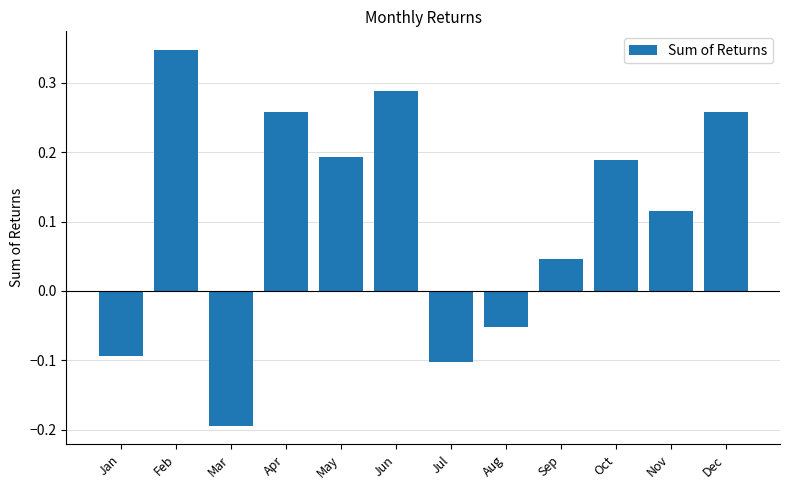

What is the change in value from Jan to Oct?

+0.3